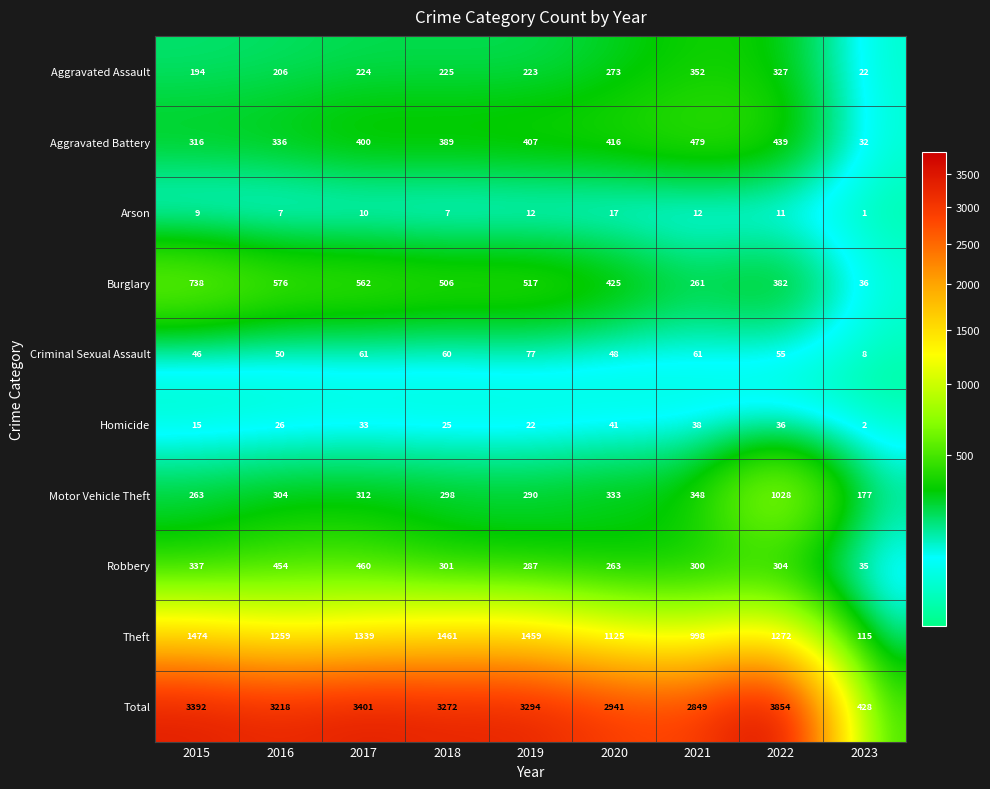

What is the total value across all series at 2018?

6544